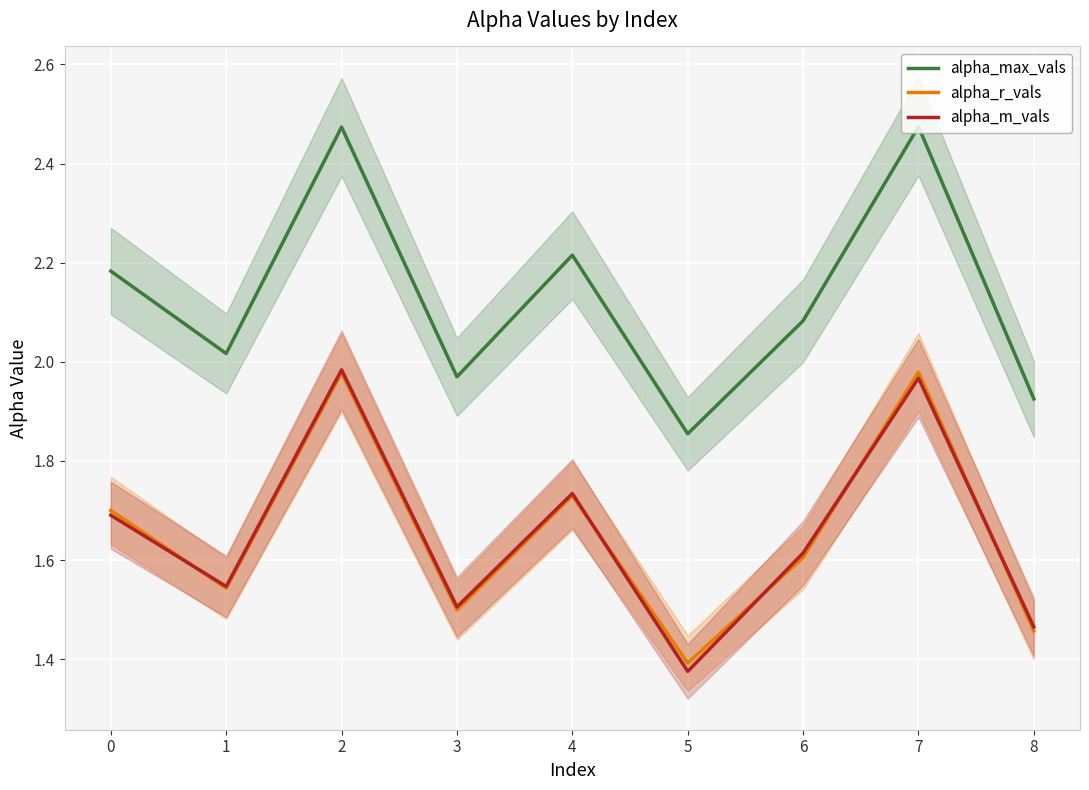

True or false: alpha_max_vals and alpha_m_vals intersect in this chart.

False